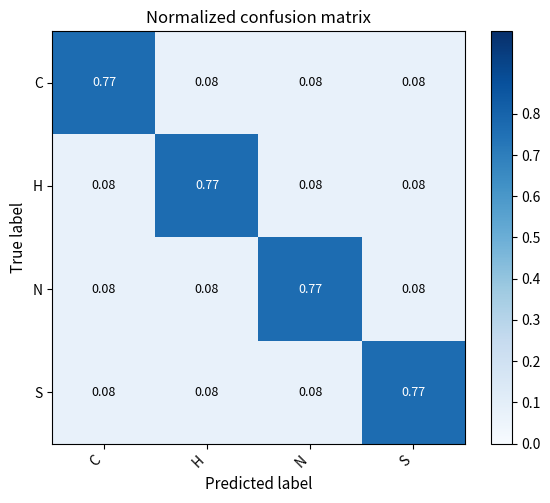

At which label does S reach its peak?

S